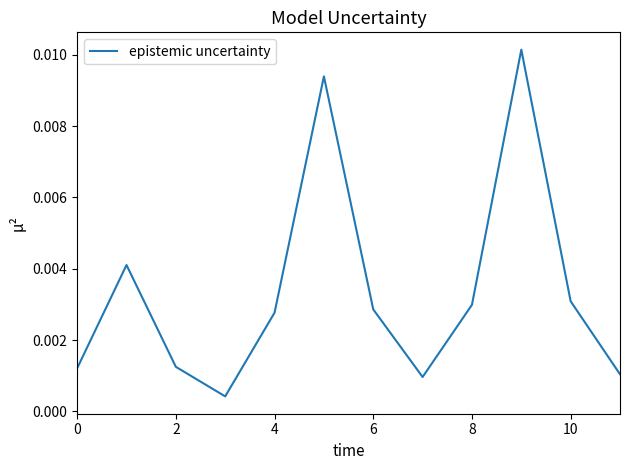

How many points are higher than both their immediate neighbors (excluding endpoints)?

3